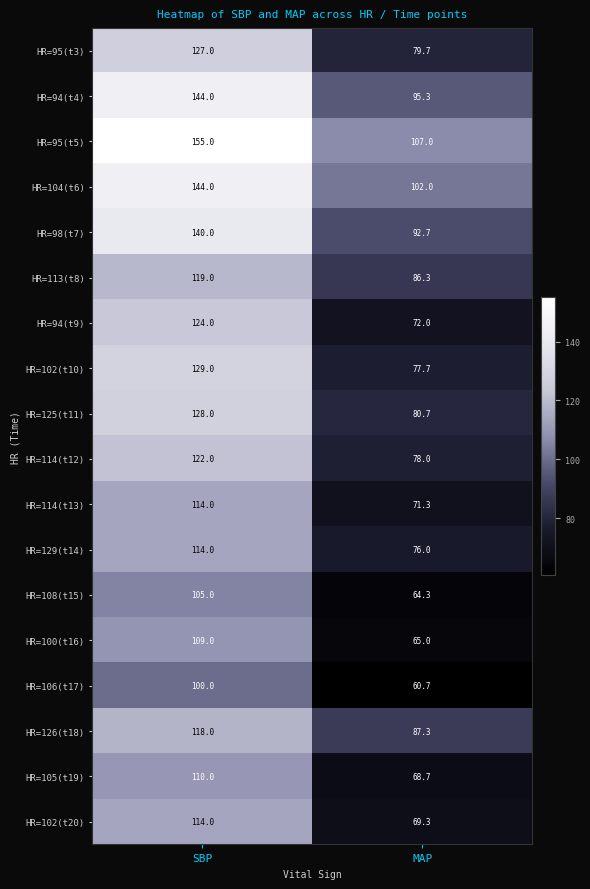

What is the approximate value of HR=95(t5) at SBP?

155.0